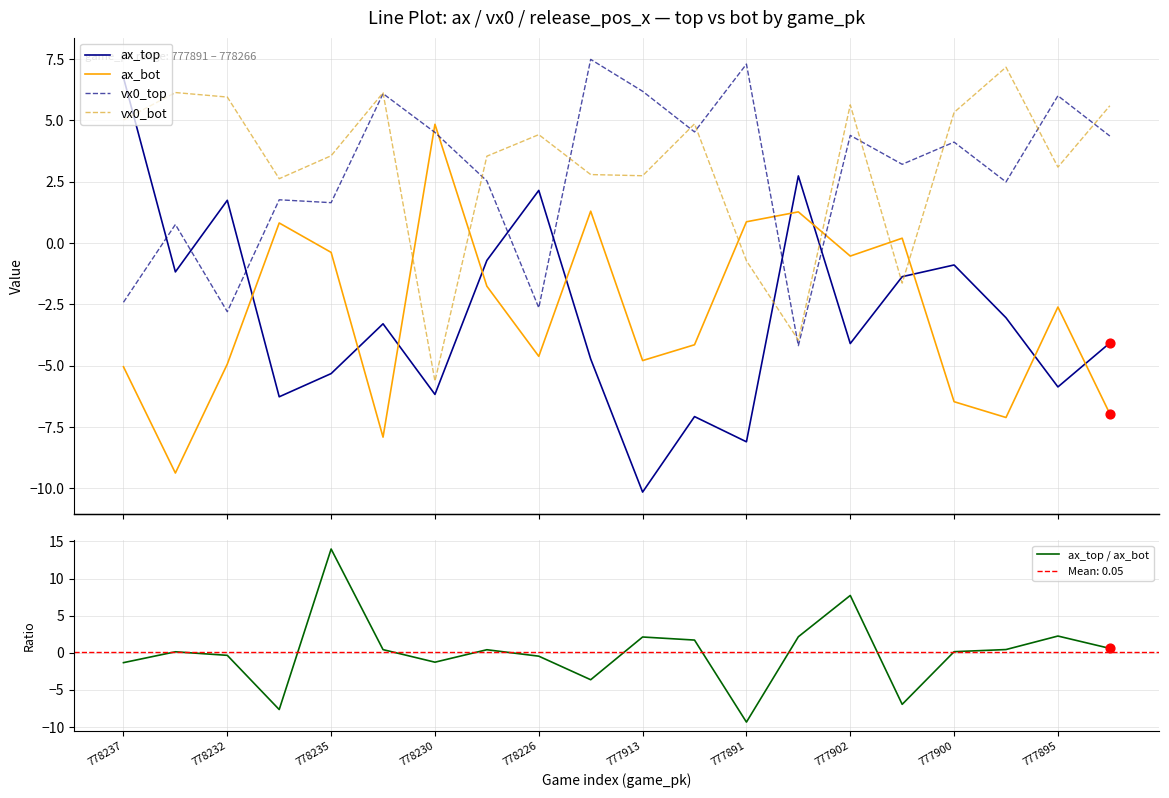

What are all the series names shown in the legend?

ax_top, ax_bot, vx0_top, vx0_bot, ax_top / ax_bot